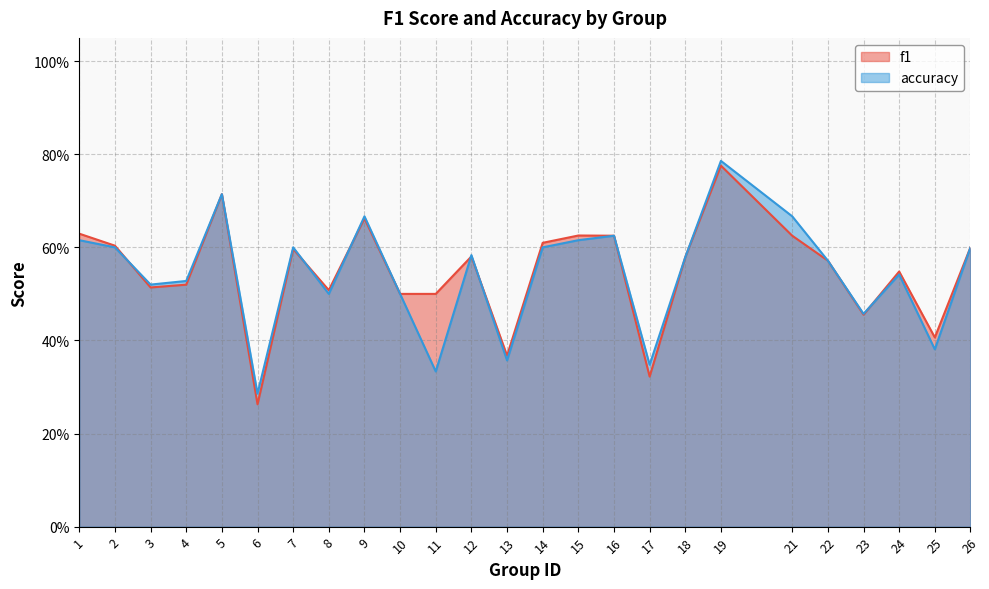

At how many categories does at least one series exceed 0?

25